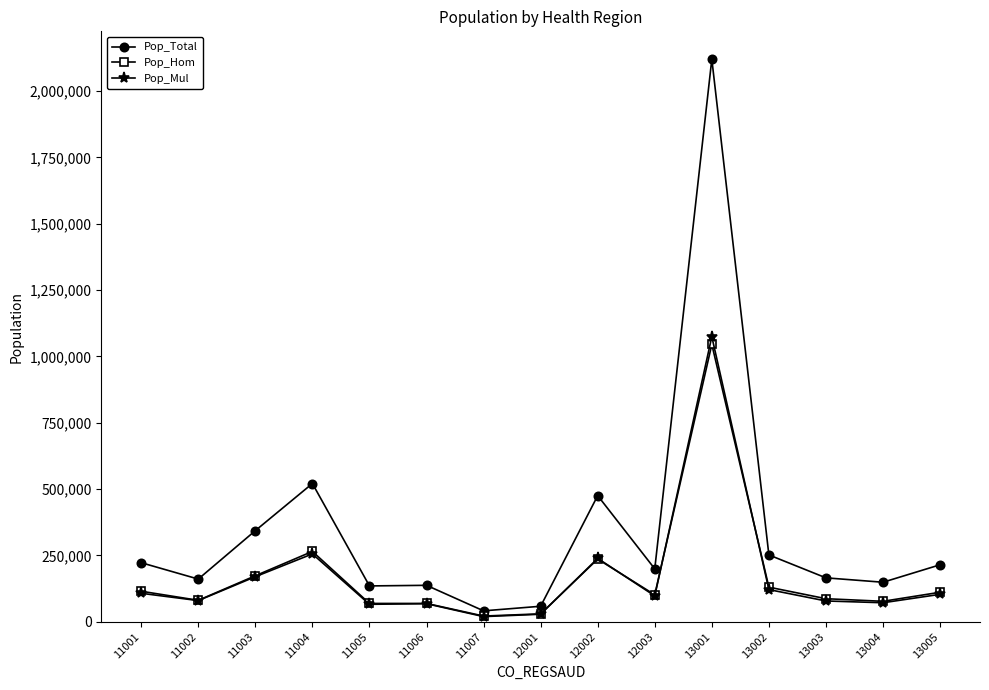

How many distinct data groups are displayed?

3